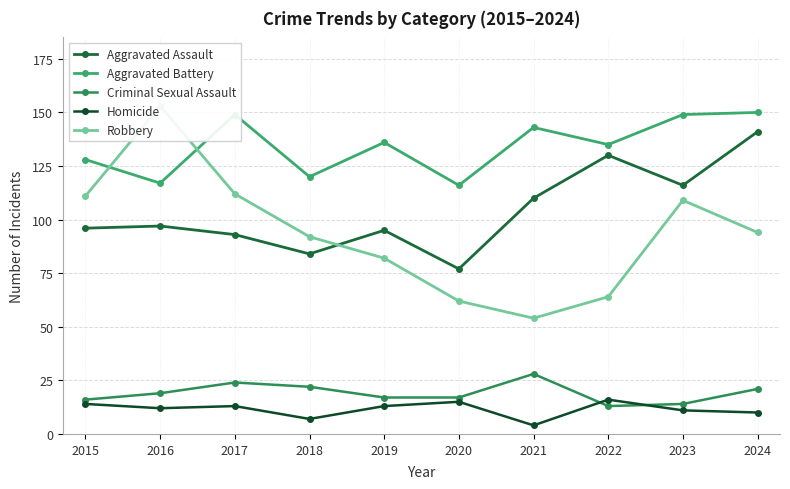

Where is the first local minimum for Aggravated Battery?

2016